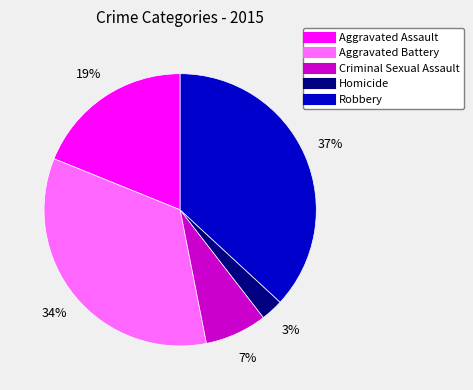

What is the largest slice in the pie chart?

Robbery